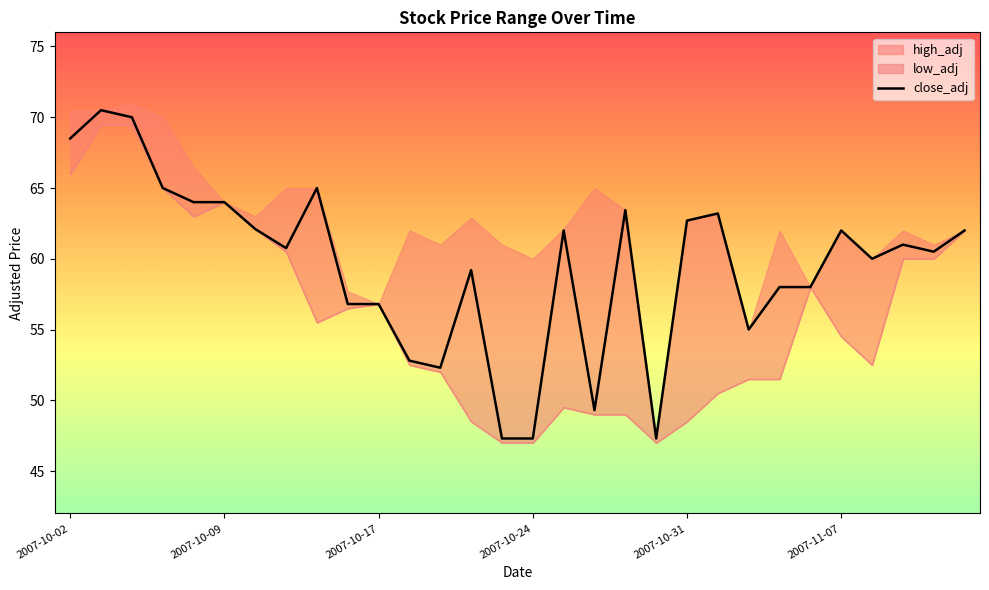

What value does the data have at 21?

63.2